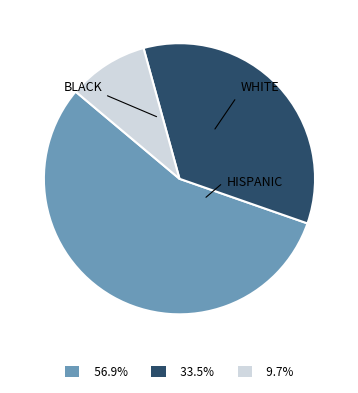

Does any single category account for the majority?

Yes